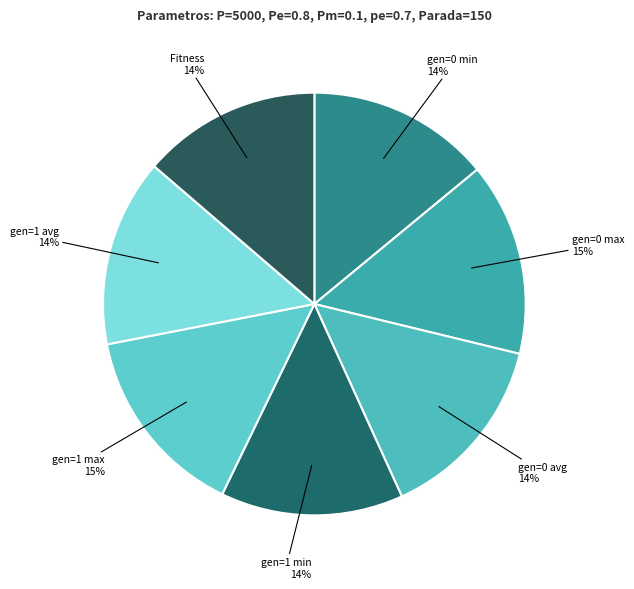

Count the number of slices in the pie.

7